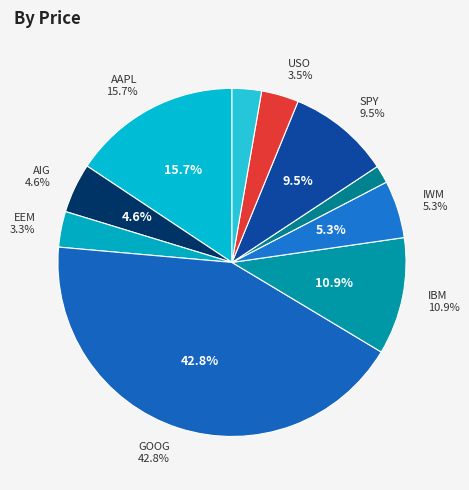

How many slices are in this pie chart?

10